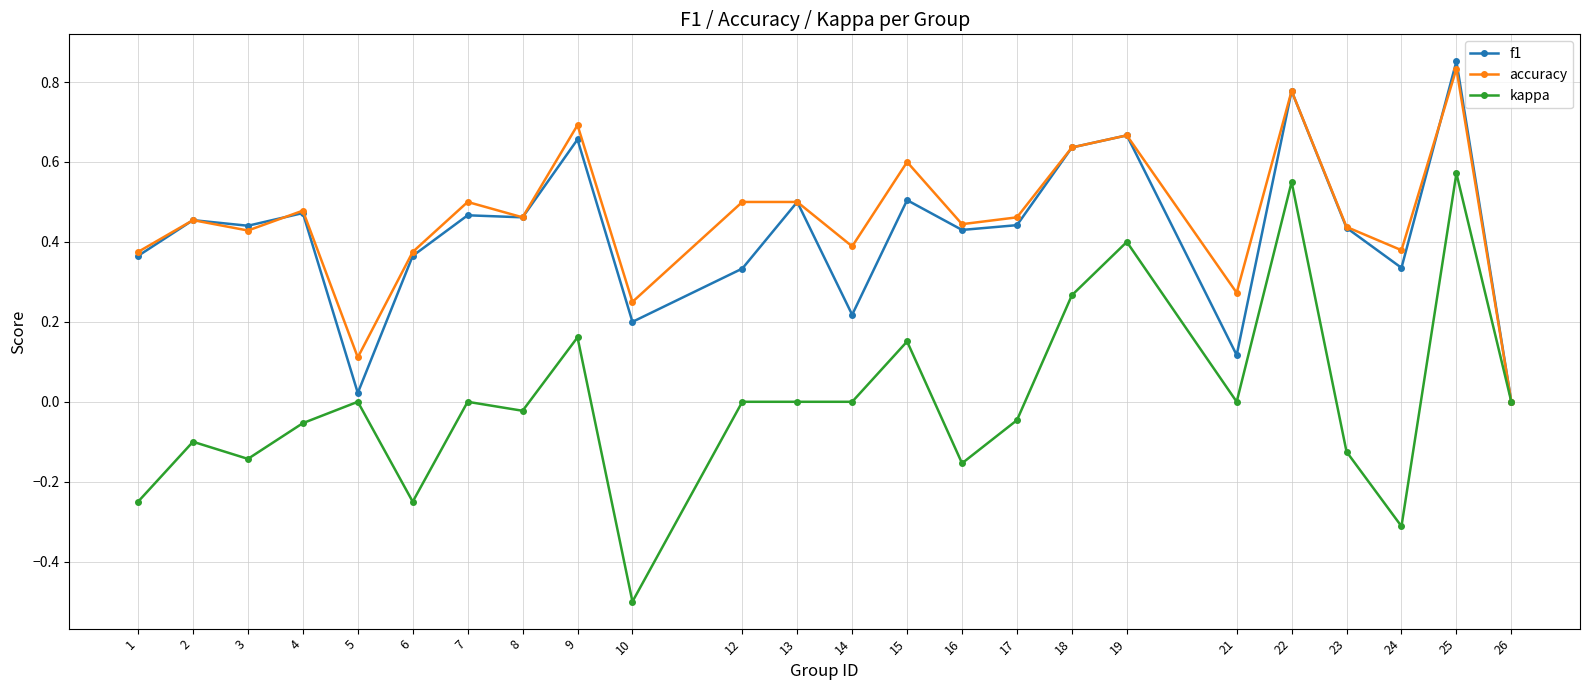

How many lines are shown in the chart?

3